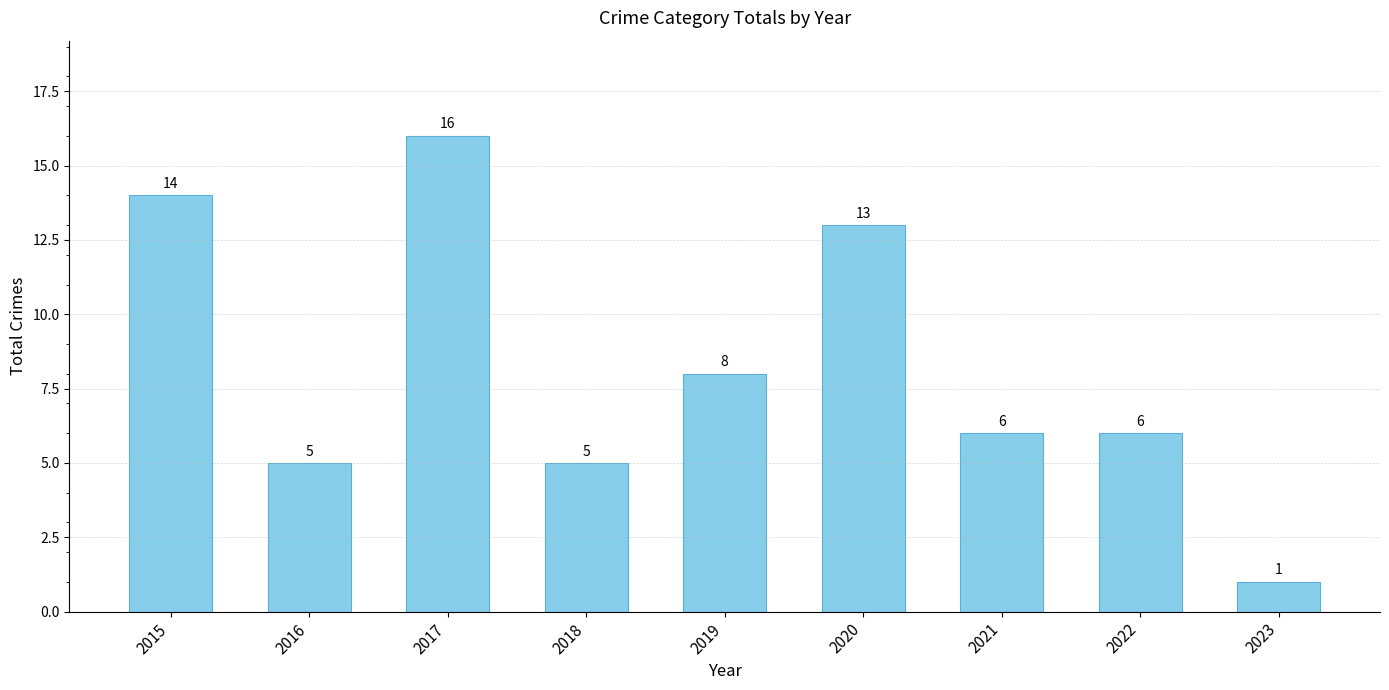

What is the value of the 8th bar from the left?

6